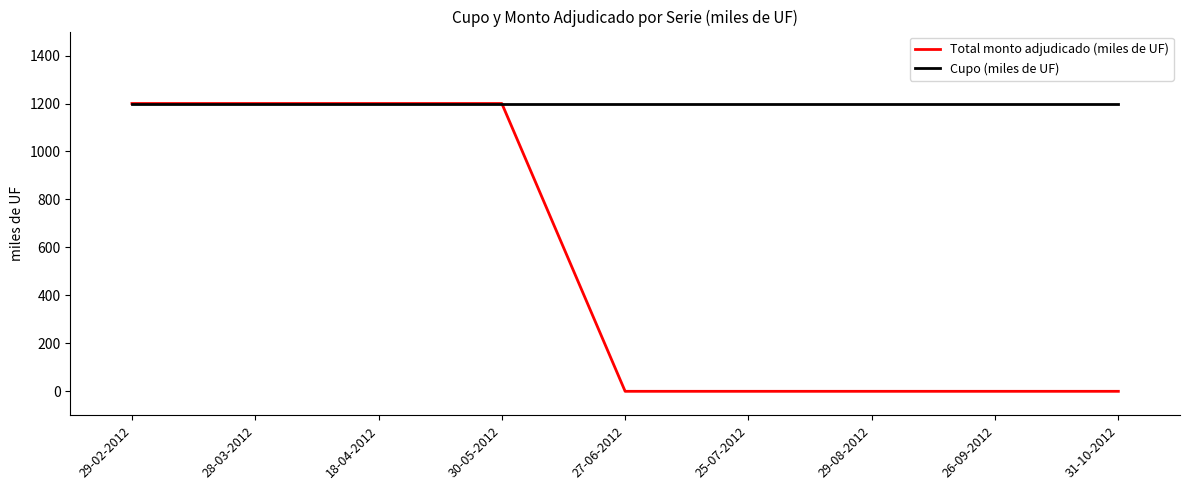

Is this an area chart (filled region under the line)?

No